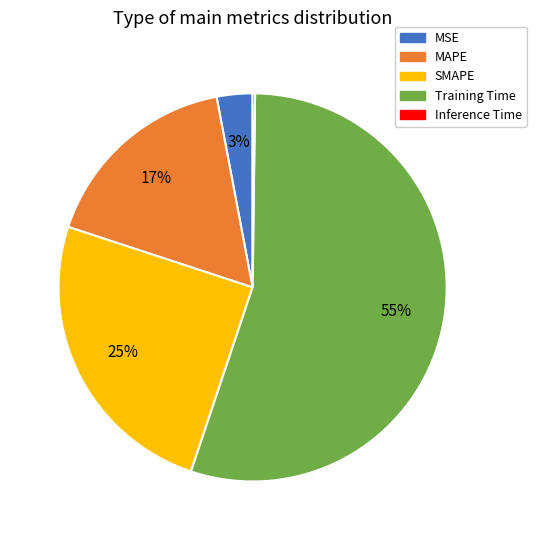

The MAPE slice represents 31% of the pie. True or false?

False